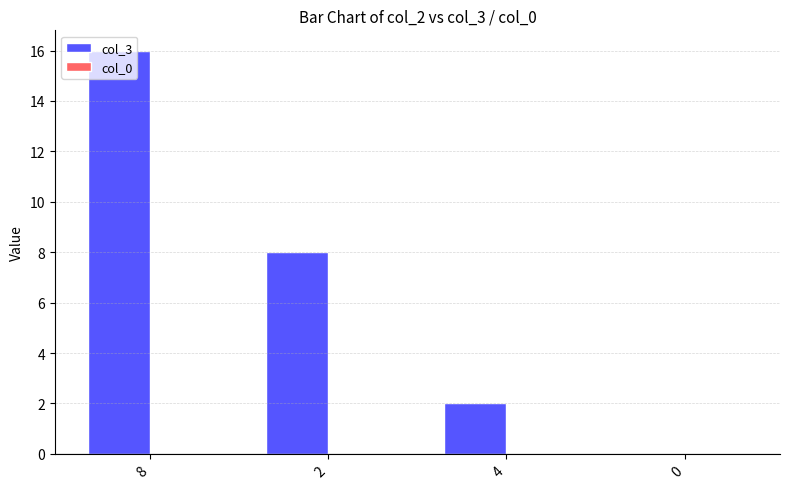

What is the maximum value shown in the chart?

16